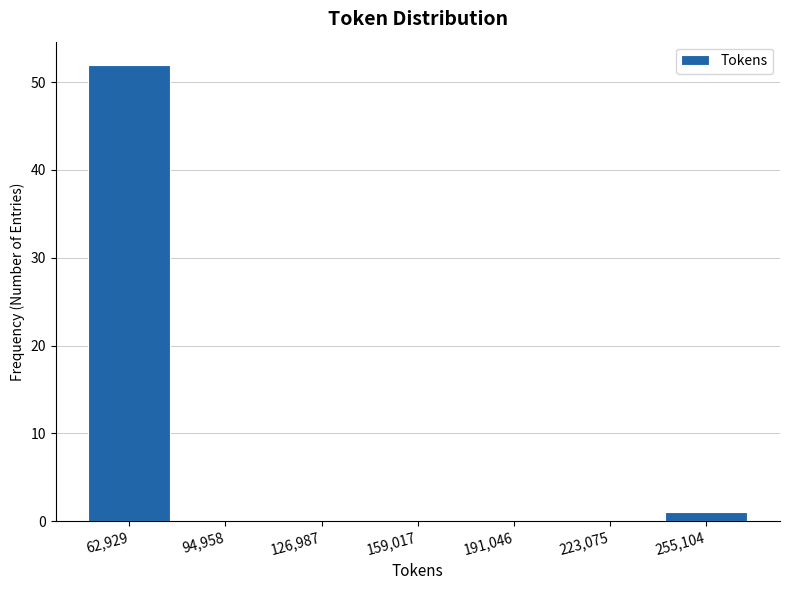

Over which range of the x-axis is the bar tallest?

45000 to 80000